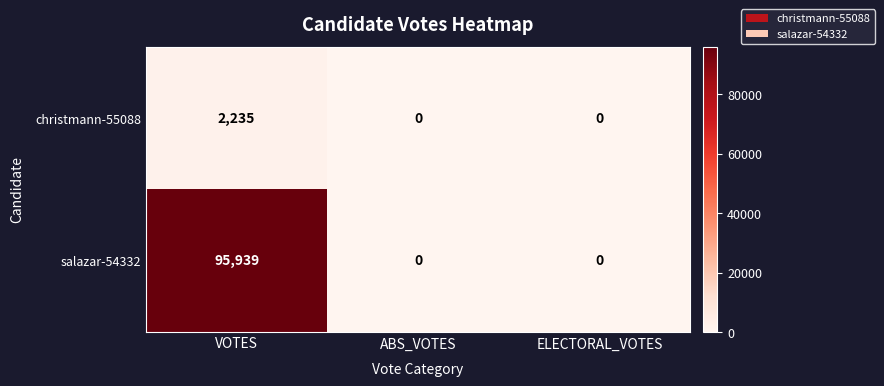

At which category does the chart reach its peak across all series?

VOTES